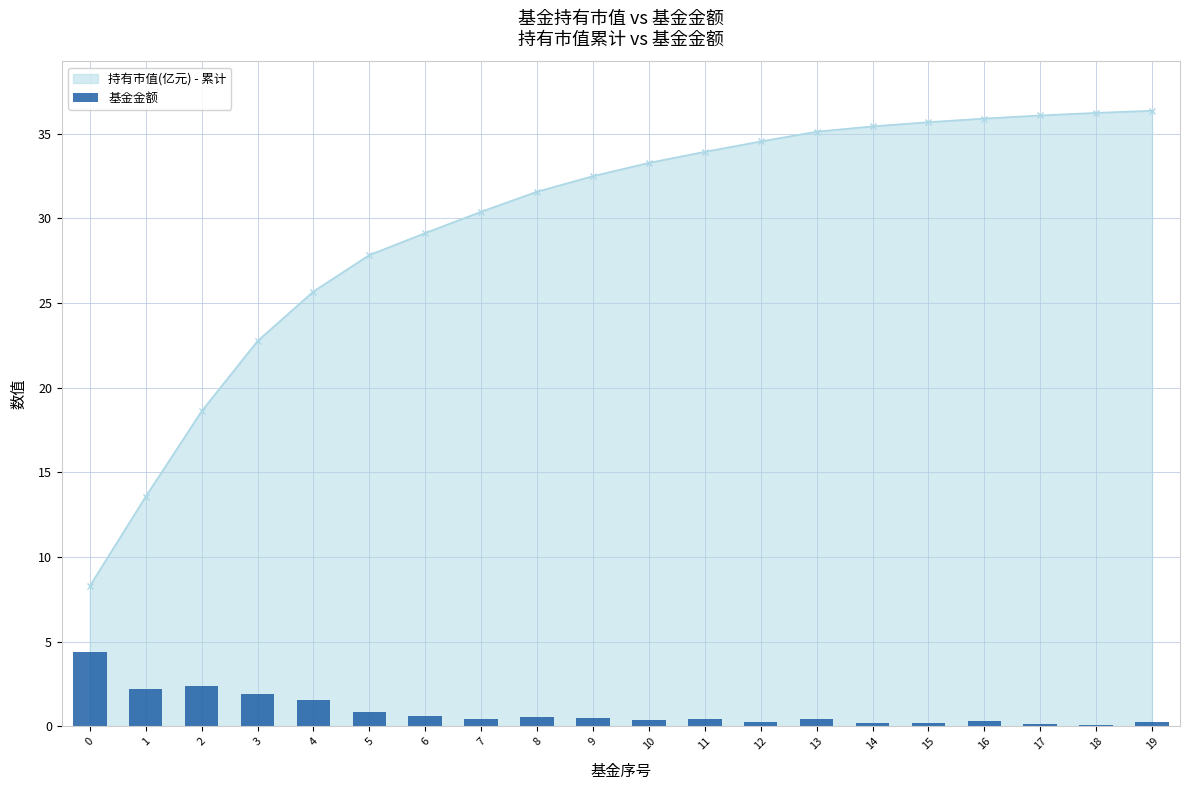

Where is the data nearest to the value 2?

3